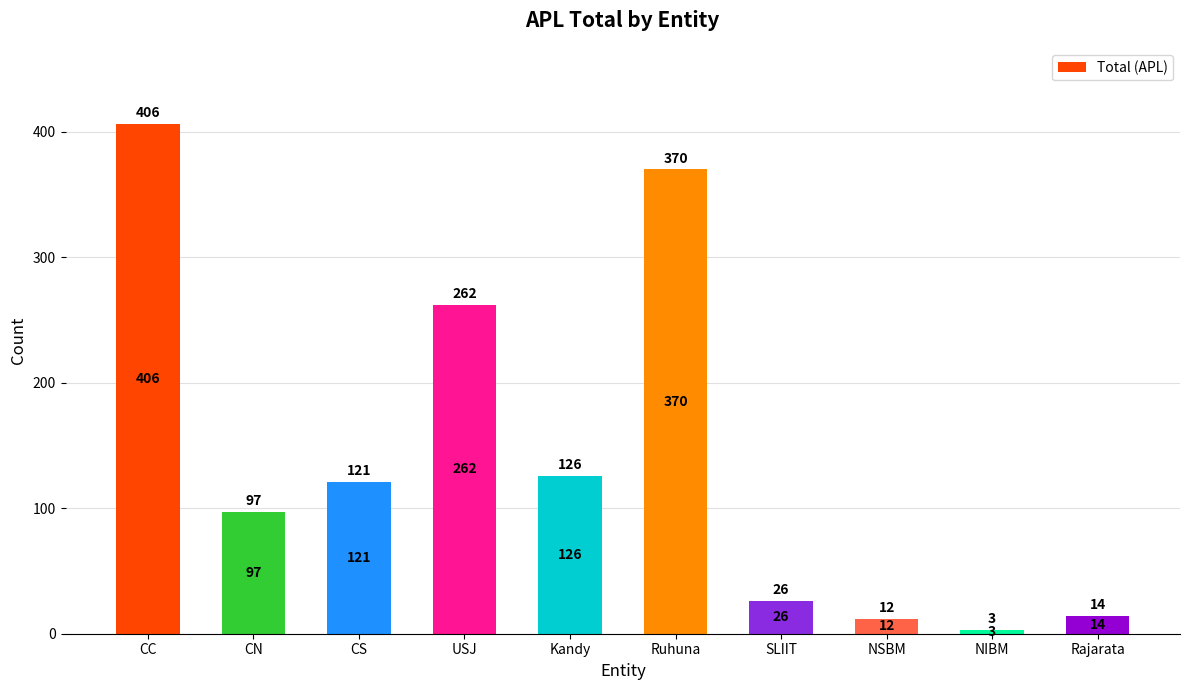

Reading left to right, what are all the values shown in this chart?

406	97	121	262	126	370	26	12	3	14